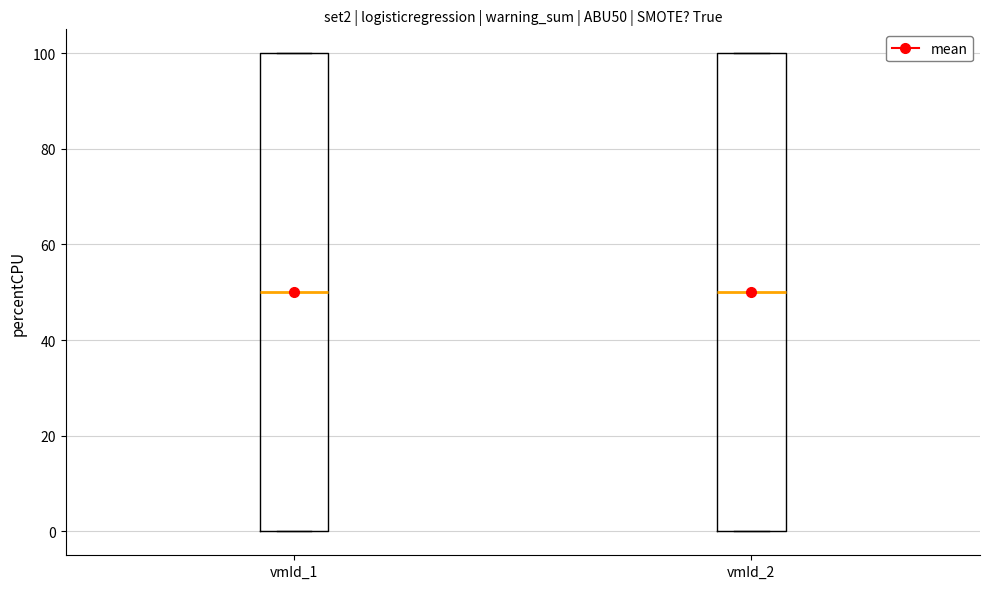

Reading left to right, transcribe this box plot: for each box, give where its median line is, the range the box spans, and where its two whiskers end, as read against the y-axis. The values are not printed on the chart, so give them approximately, as read against the axis.

vmId_1: median 50, box 0 to 100, whiskers 0 to 100
vmId_2: median 50, box 0 to 100, whiskers 0 to 100